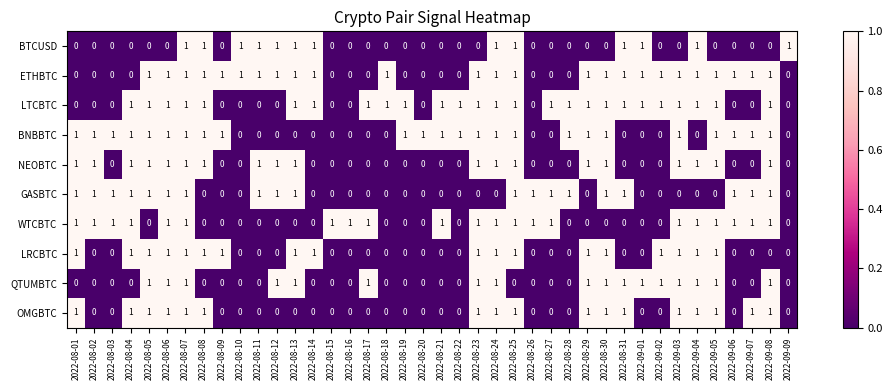

The BNBBTC series shows 2 at 2022-08-05. True or false?

False